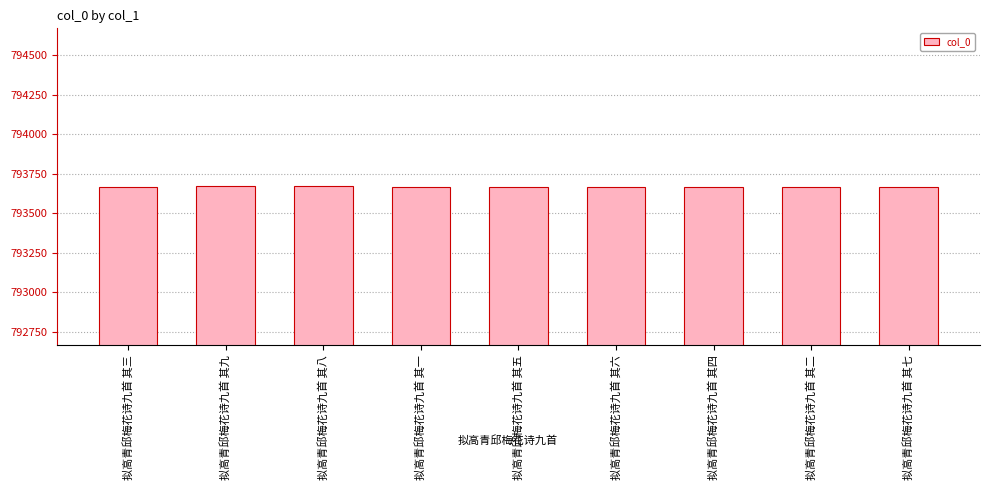

Count the number of categories in the chart.

9